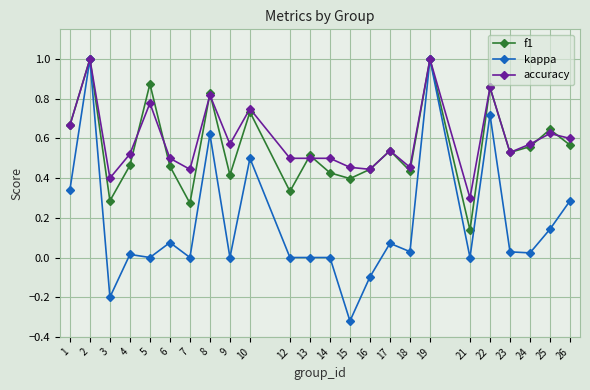

Which series changed the most between 6 and 21?

f1